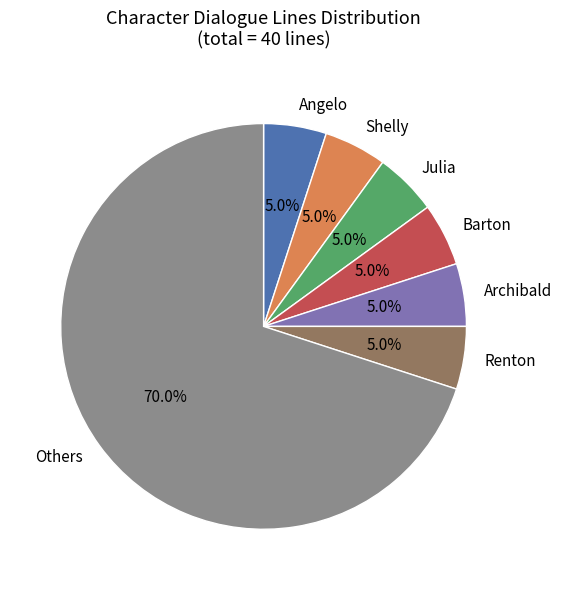

What is the largest slice in the pie chart?

Others